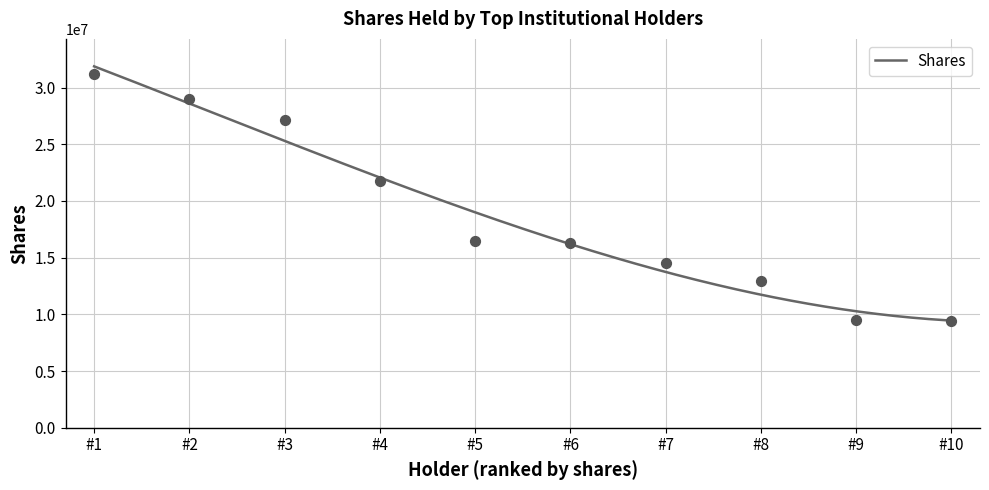

What is the maximum value for Shares?

31868065.2